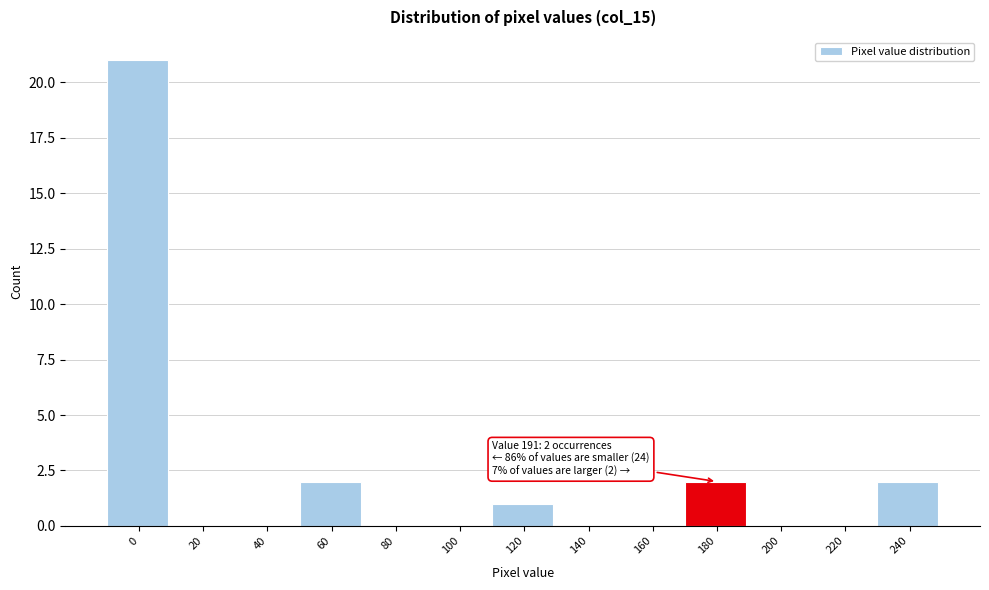

Reading right to left, transcribe all the data shown in this chart.

240=2	220=0	200=0	180=2	160=0	140=0	120=1	100=0	80=0	60=2	40=0	20=0	0=21